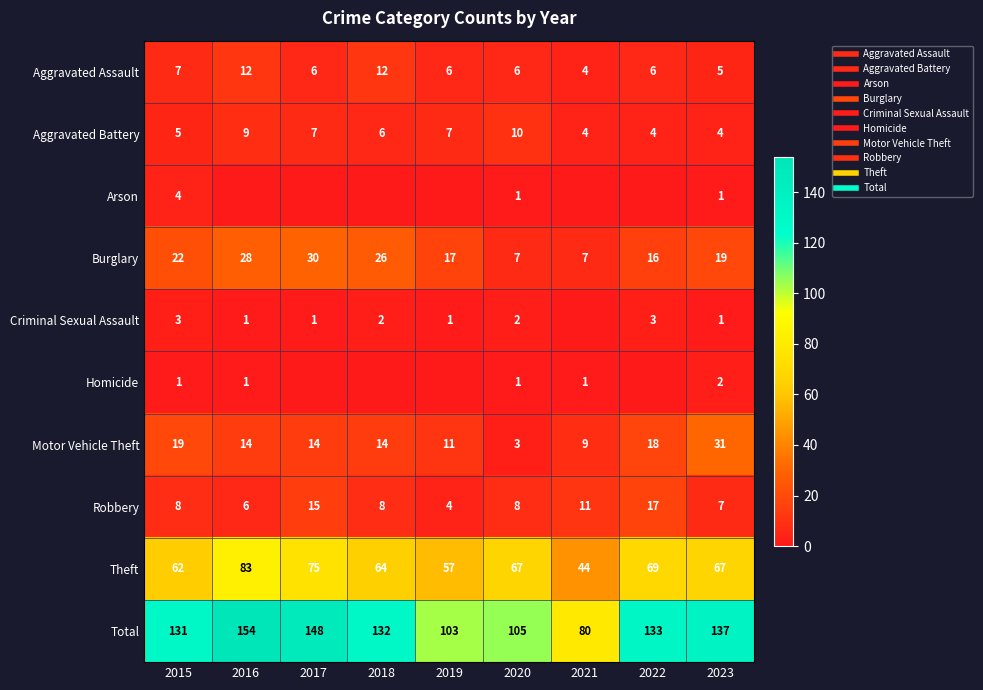

At which label is Aggravated Battery closest to 7?

2017